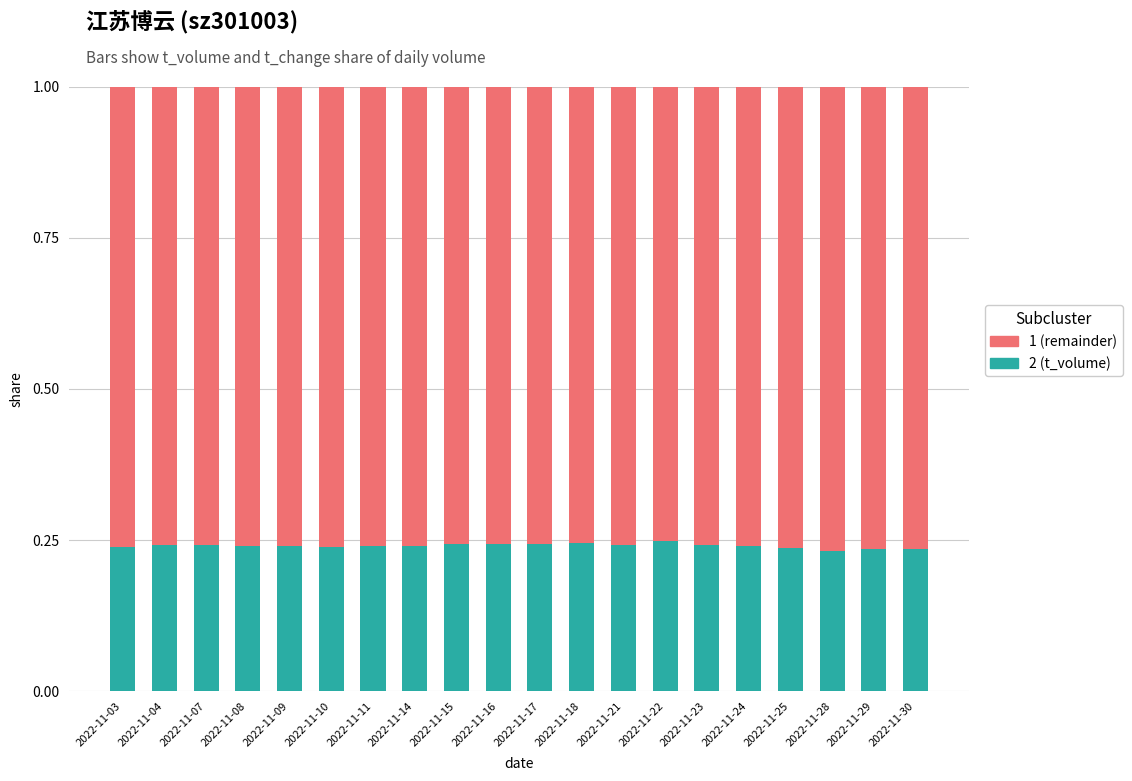

What is the total value across all series at 2022-11-17?

1.0